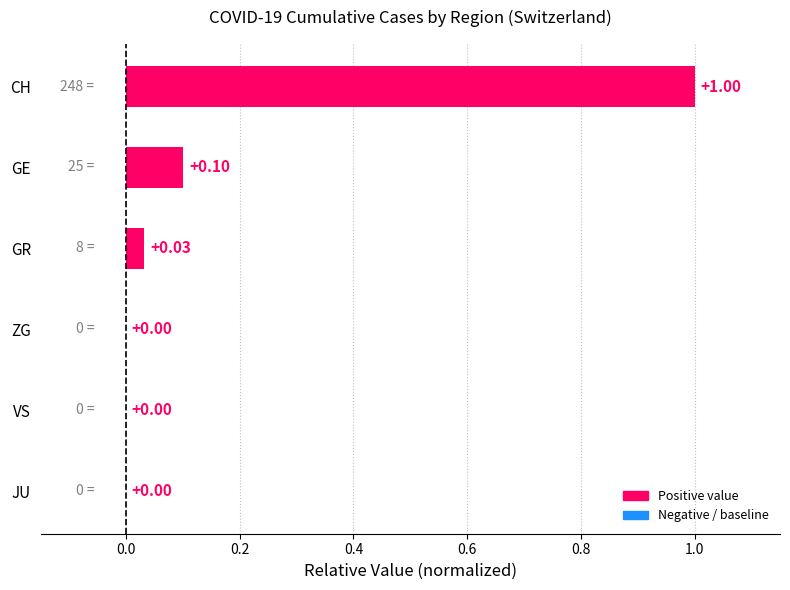

What is the change in value from VS to CH?

+1.0